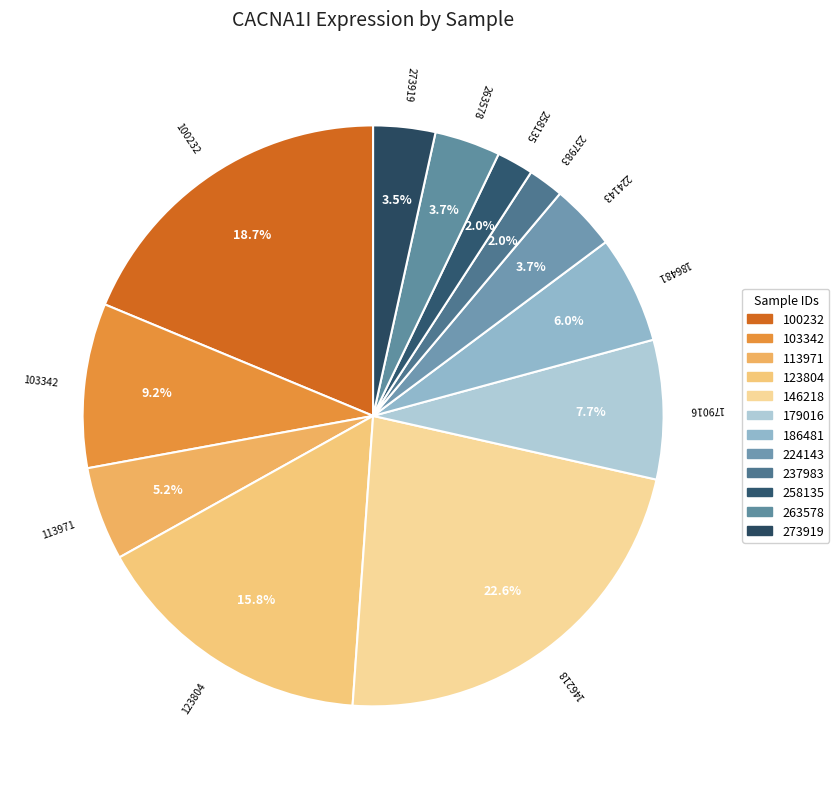

Do 258135 and 273919 together represent more than half of the pie?

No